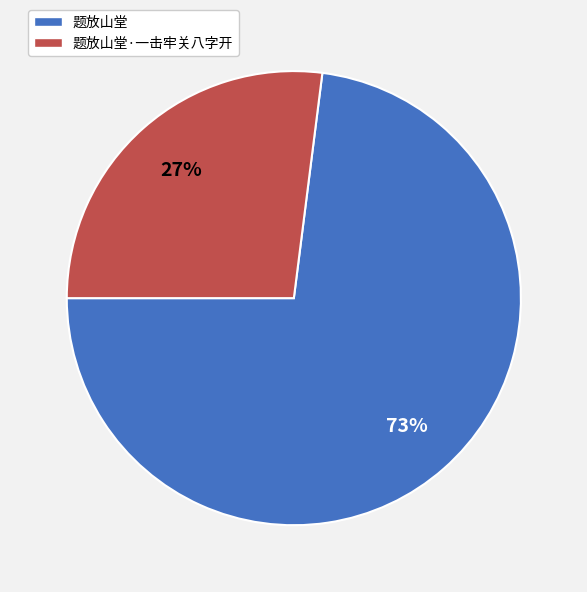

Rank the categories by value from lowest to highest.

题放山堂·一击牢关八字开, 题放山堂